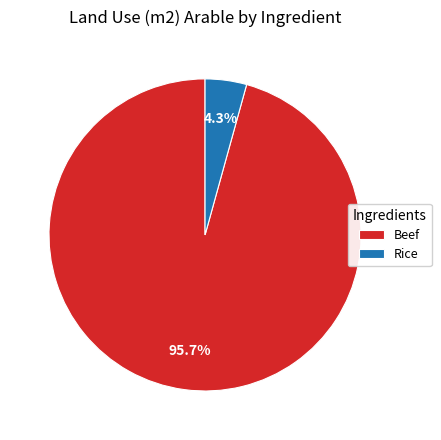

Is Beef the majority of the pie?

Yes